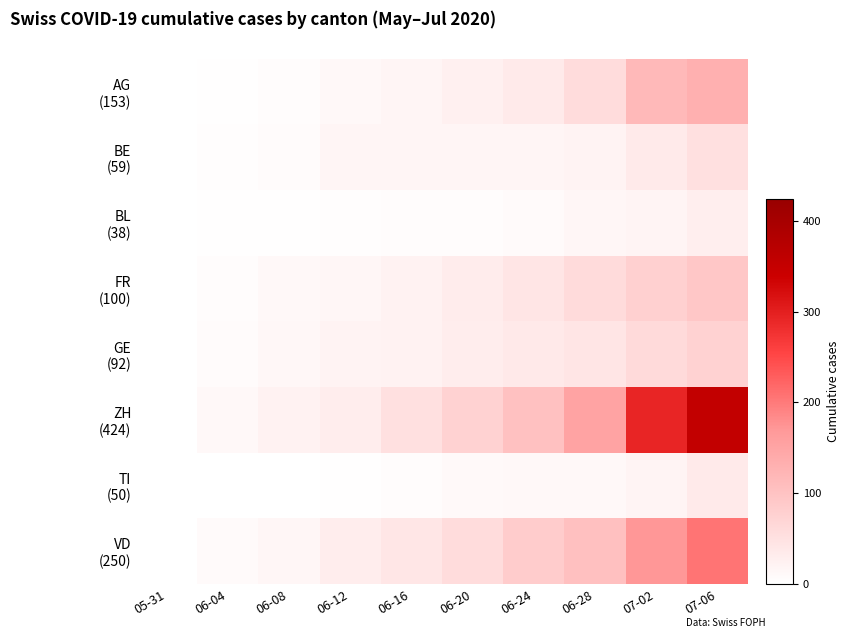

Which has a higher value, 06-24 or 06-12?

06-24